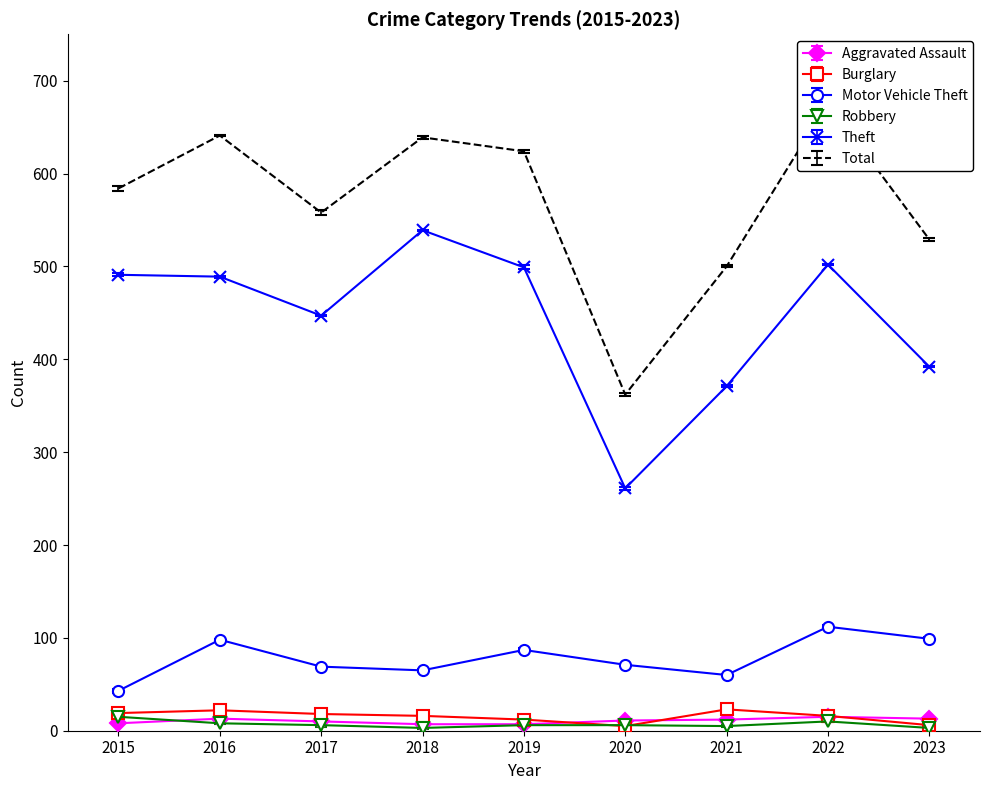

True or false: Aggravated Assault has a value of 22 at 2022.

False